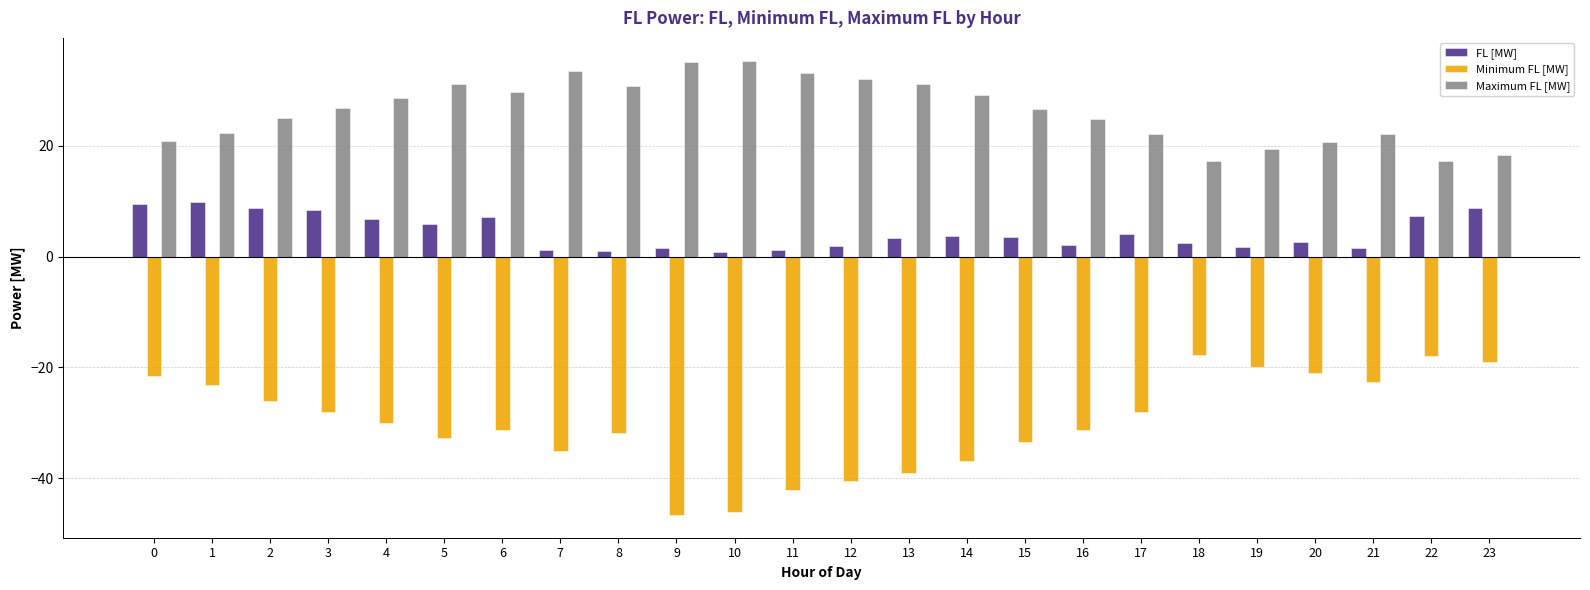

Is it true that FL [MW] equals 1.1 at 8?

True